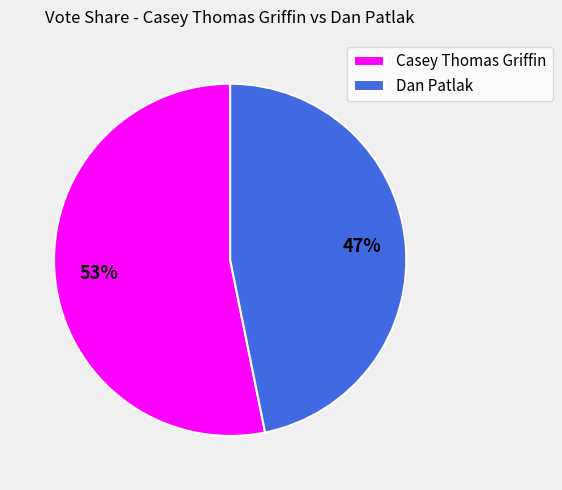

True or false: Dan Patlak accounts for 47% of the total.

True